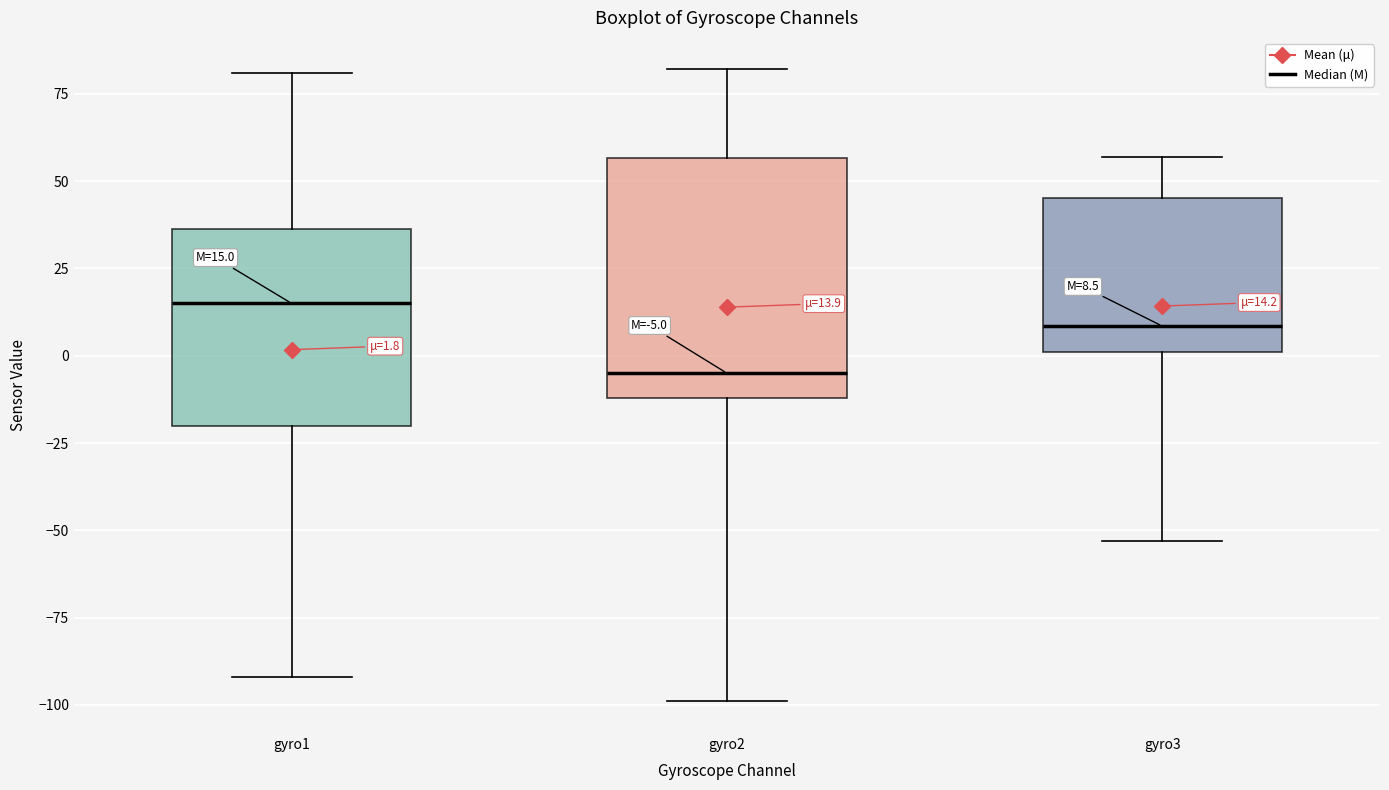

Which box is the tallest, from its lower edge to its upper edge?

gyro2